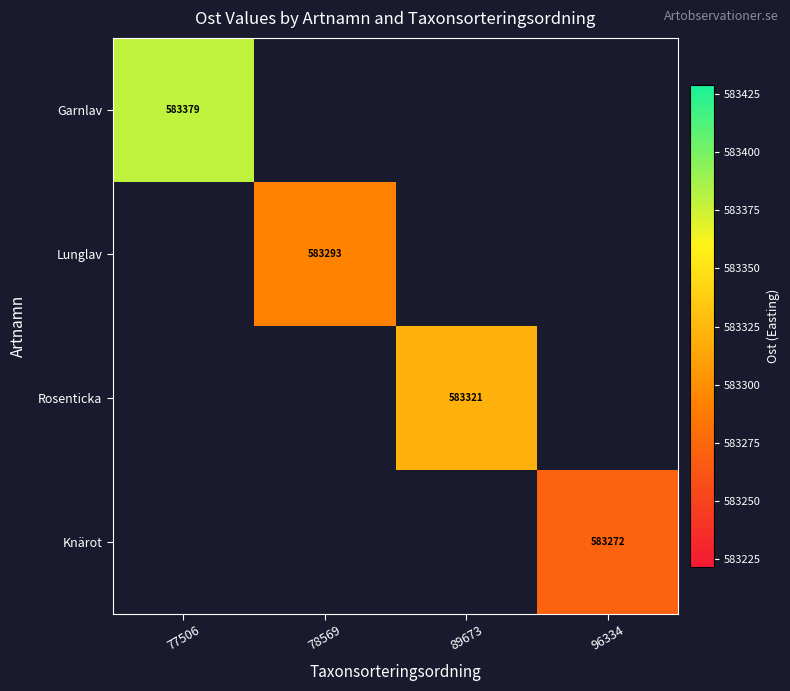

The value of Rosenticka at 89673 is 583321.0. True or false?

True